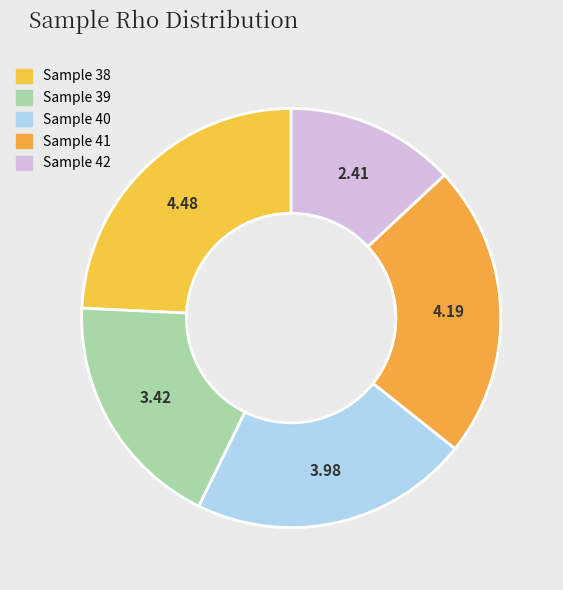

What is the smallest slice in the pie chart?

42